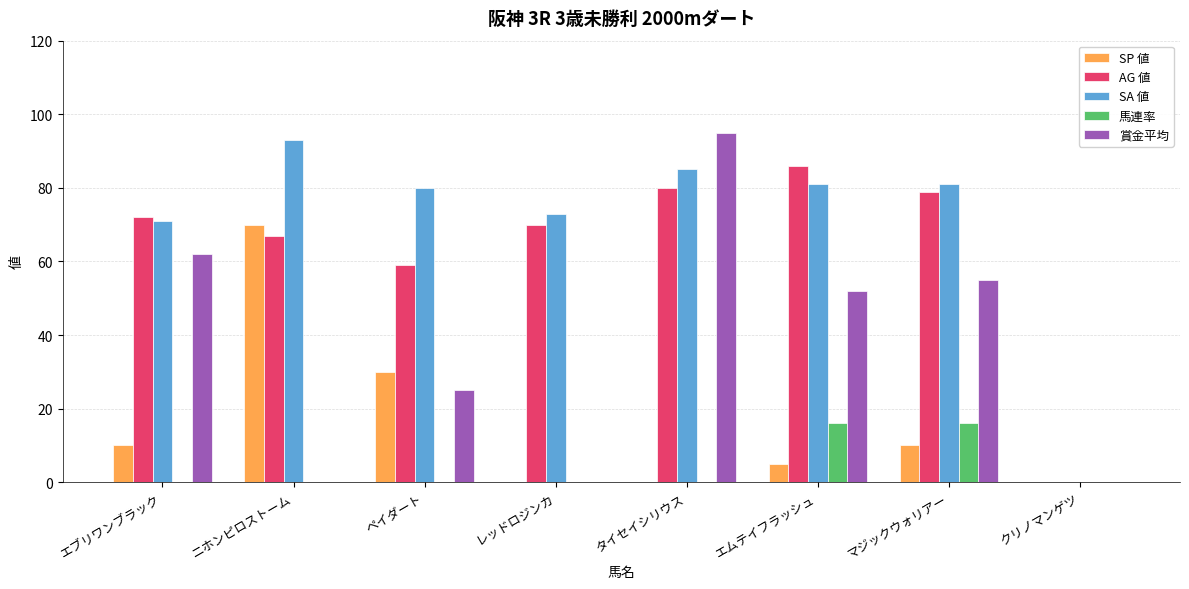

At which label is SP 値 closest to 35?

ペイダート